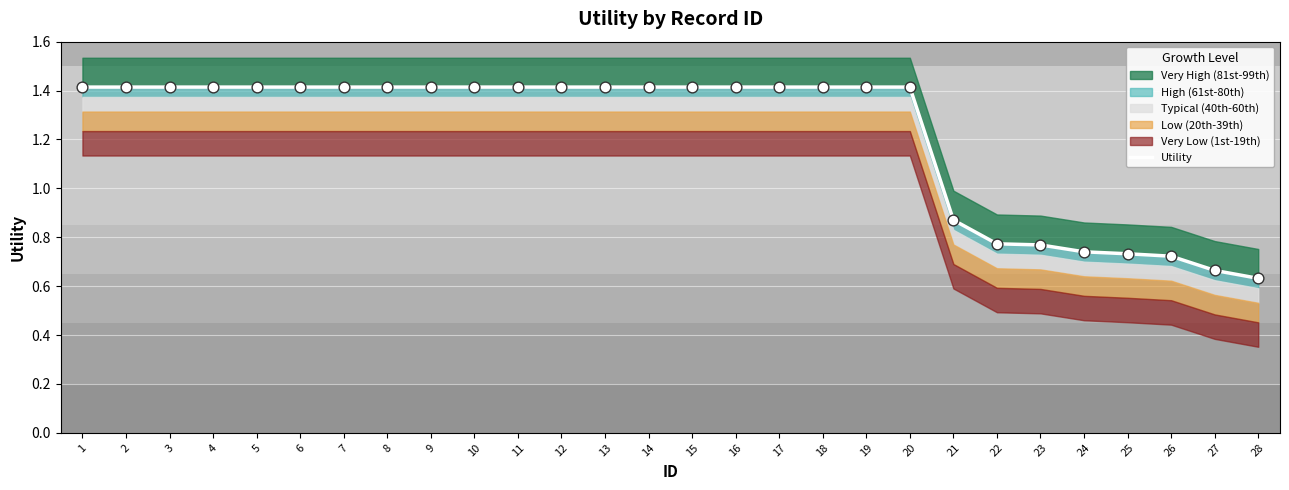

Between 11 and 18, which is larger?

11